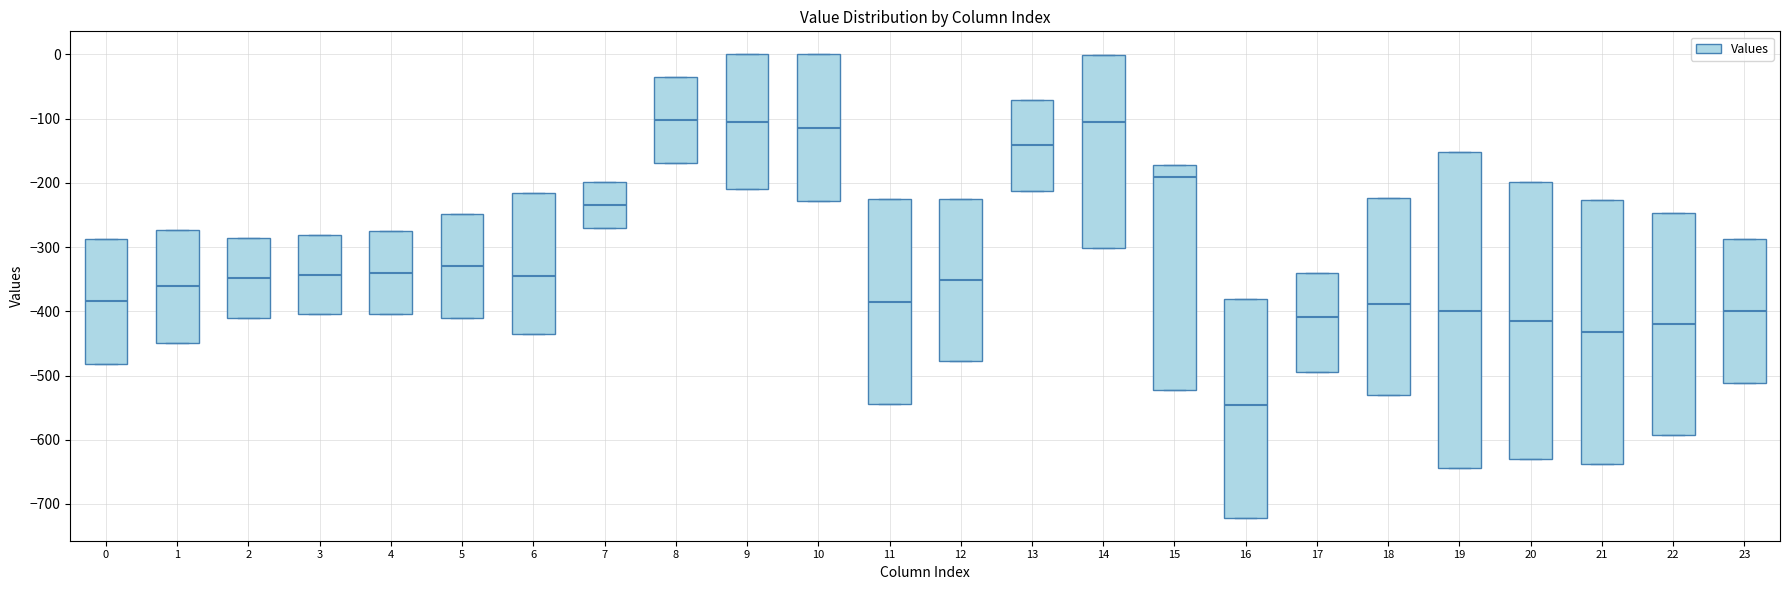

Reading left to right, read every box against the y-axis: the position of its median line, the range the box covers, and the ends of its whiskers. The values are not printed on the chart, so give them approximately, as read against the axis.

0: median -380, box -480 to -290, whiskers -480 to -290
1: median -360, box -450 to -270, whiskers -450 to -270
2: median -350, box -410 to -290, whiskers -410 to -290
3: median -340, box -400 to -280, whiskers -400 to -280
4: median -340, box -400 to -270, whiskers -400 to -270
5: median -330, box -410 to -250, whiskers -410 to -250
6: median -350, box -440 to -220, whiskers -440 to -220
7: median -230, box -270 to -200, whiskers -270 to -200
8: median -100, box -170 to -40, whiskers -170 to -40
9: median -100, box -210 to 0, whiskers -210 to 0
10: median -110, box -230 to 0, whiskers -230 to 0
11: median -380, box -540 to -230, whiskers -540 to -230
12: median -350, box -480 to -220, whiskers -480 to -220
13: median -140, box -210 to -70, whiskers -210 to -70
14: median -110, box -300 to 0, whiskers -300 to 0
15: median -190, box -520 to -170, whiskers -520 to -170
16: median -550, box -720 to -380, whiskers -720 to -380
17: median -410, box -490 to -340, whiskers -490 to -340
18: median -390, box -530 to -220, whiskers -530 to -220
19: median -400, box -640 to -150, whiskers -640 to -150
20: median -410, box -630 to -200, whiskers -630 to -200
21: median -430, box -640 to -230, whiskers -640 to -230
22: median -420, box -590 to -250, whiskers -590 to -250
23: median -400, box -510 to -290, whiskers -510 to -290